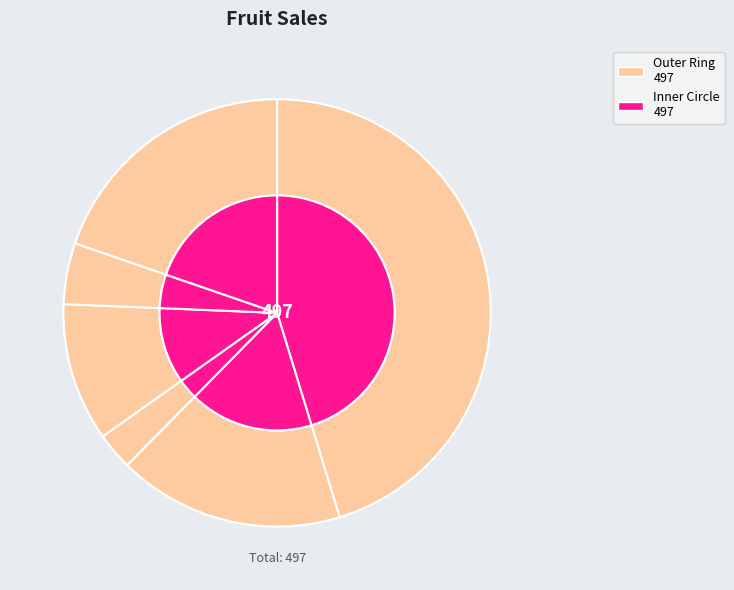

Does Strawberries represent more than half of the total?

No